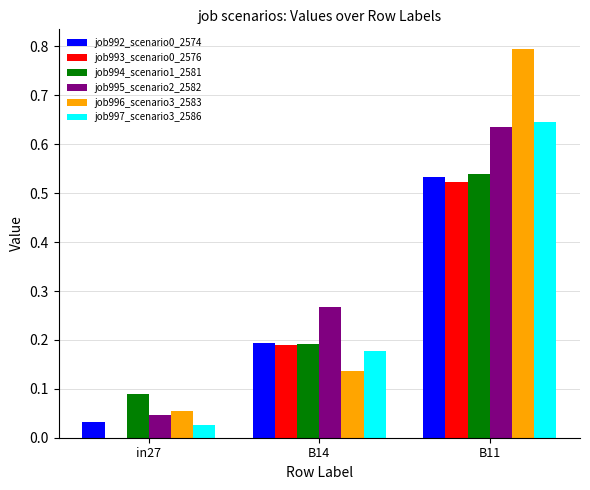

What is the sum of the job996_scenario3_2583 values at in27 and B11?

0.9